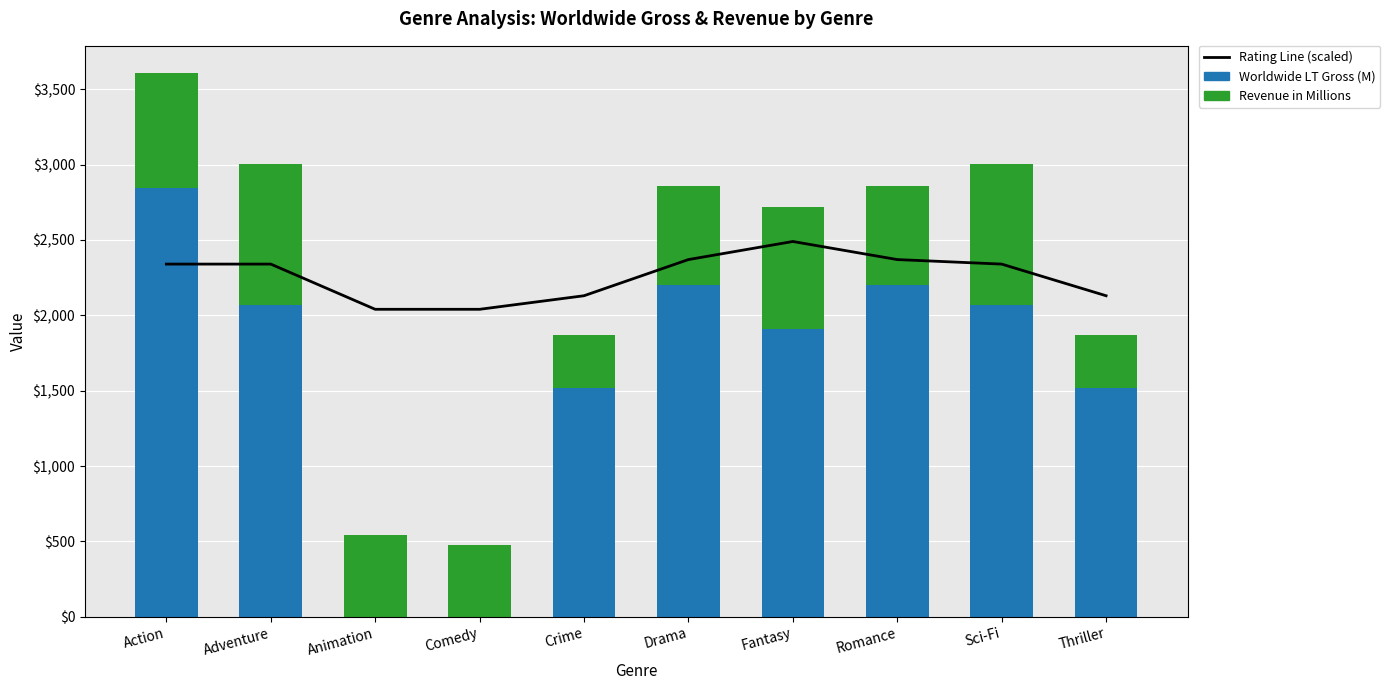

Between Crime and Fantasy, which series saw the biggest shift?

Revenue in Millions